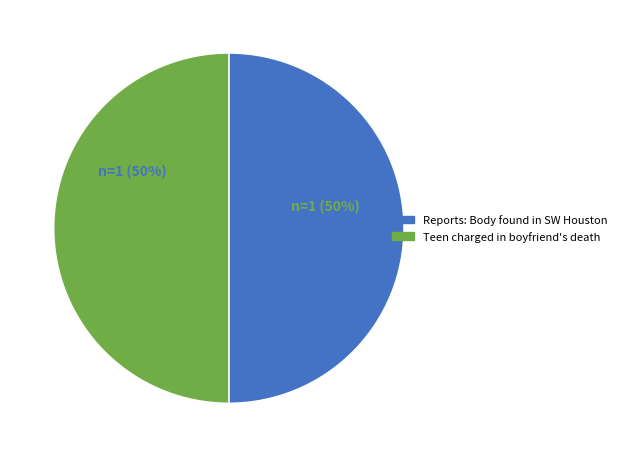

To the nearest percent, what is the difference between the largest and smallest slice percentages?

0%